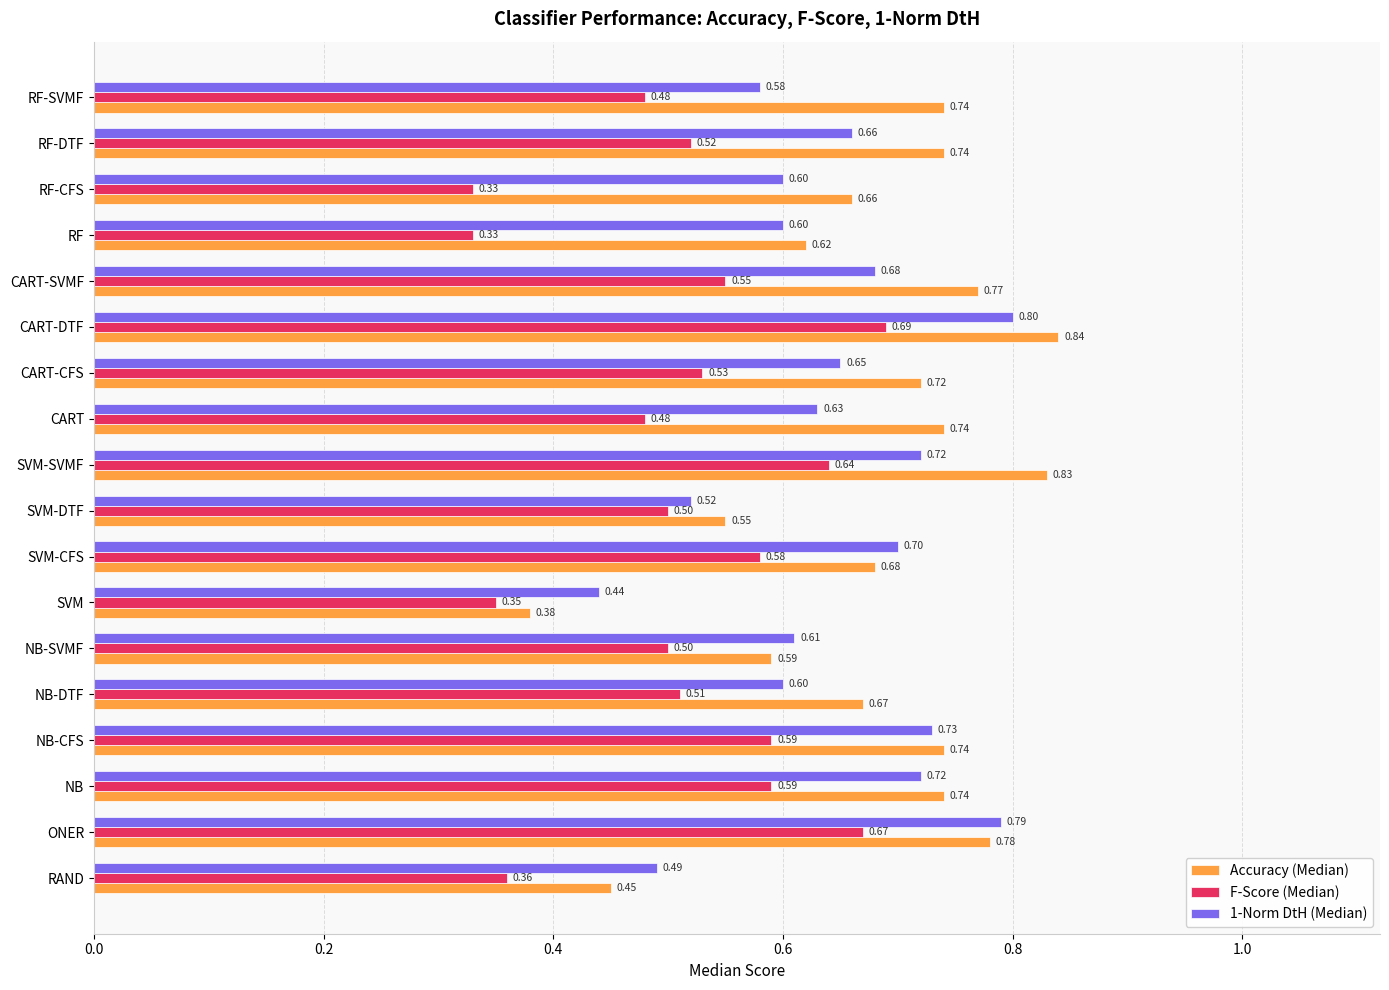

Which series has the largest range (max minus min)?

Accuracy (Median)